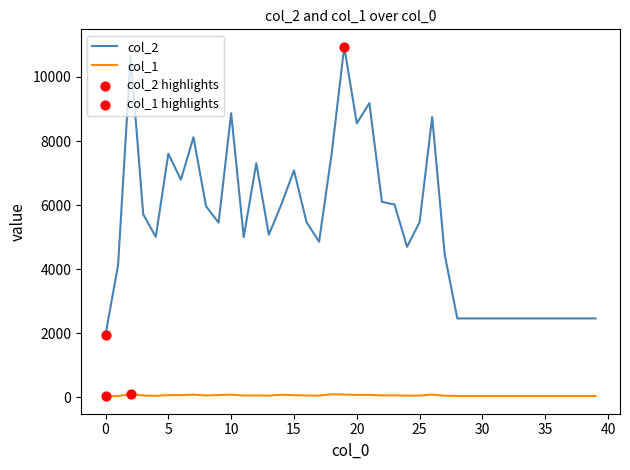

Which series has the largest total across all categories?

col_2